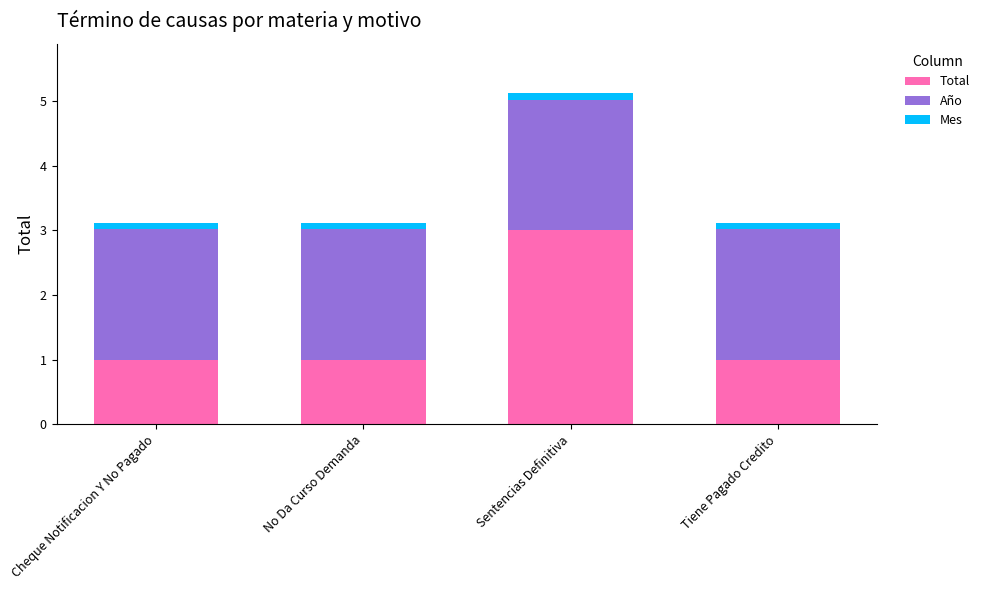

At which label does Total reach its peak?

Sentencias Definitiva